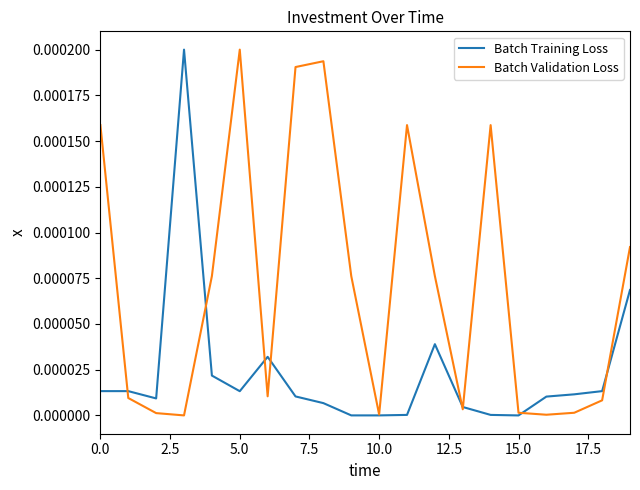

Which series has the largest total across all categories?

Batch Validation Loss